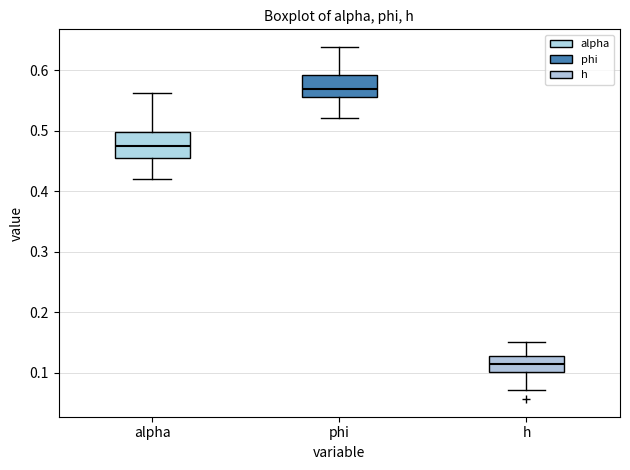

Reading left to right, read every box against the y-axis: the position of its median line, the range the box covers, and the ends of its whiskers. The values are not printed on the chart, so give them approximately, as read against the axis.

alpha: median 0.47, box 0.46 to 0.50, whiskers 0.42 to 0.56
phi: median 0.57, box 0.56 to 0.59, whiskers 0.52 to 0.64
h: median 0.11, box 0.10 to 0.13, whiskers 0.07 to 0.15